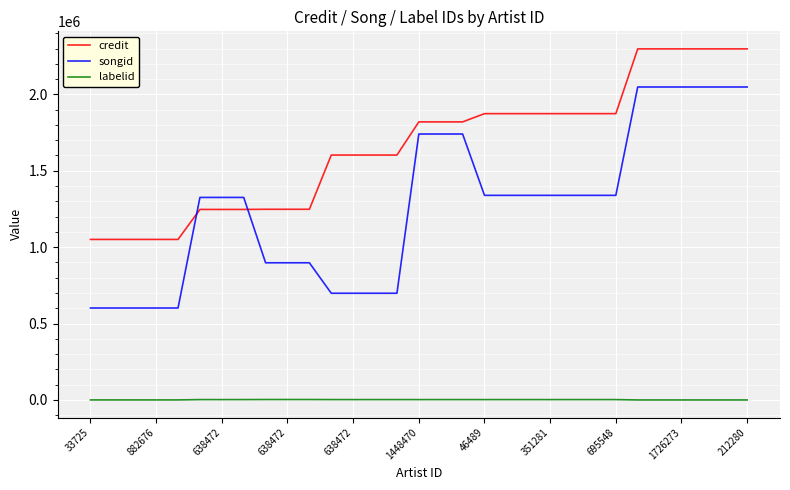

Does the chart display data point markers on the line(s)?

No